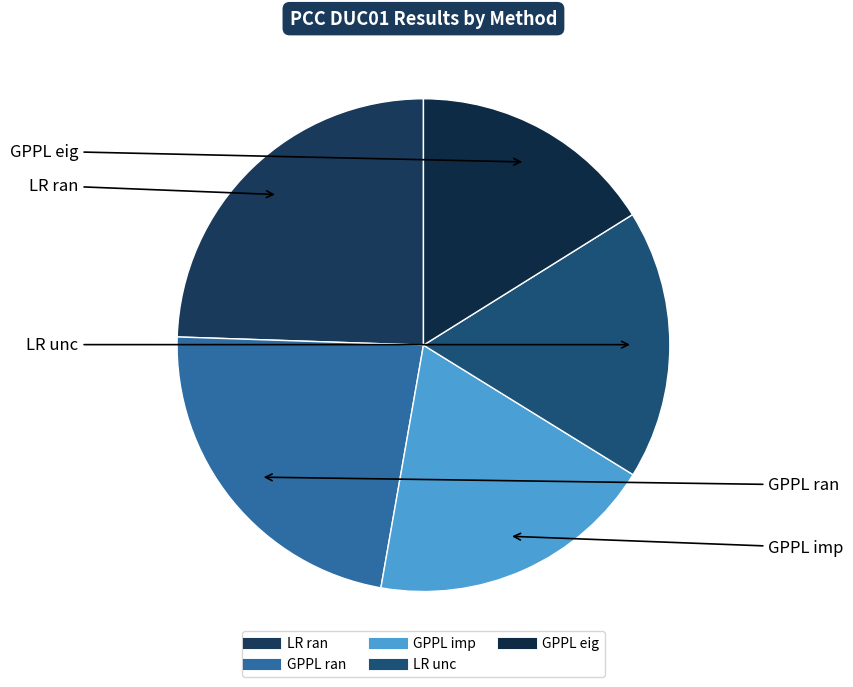

Is the sum of LR ran and GPPL imp greater than half?

No